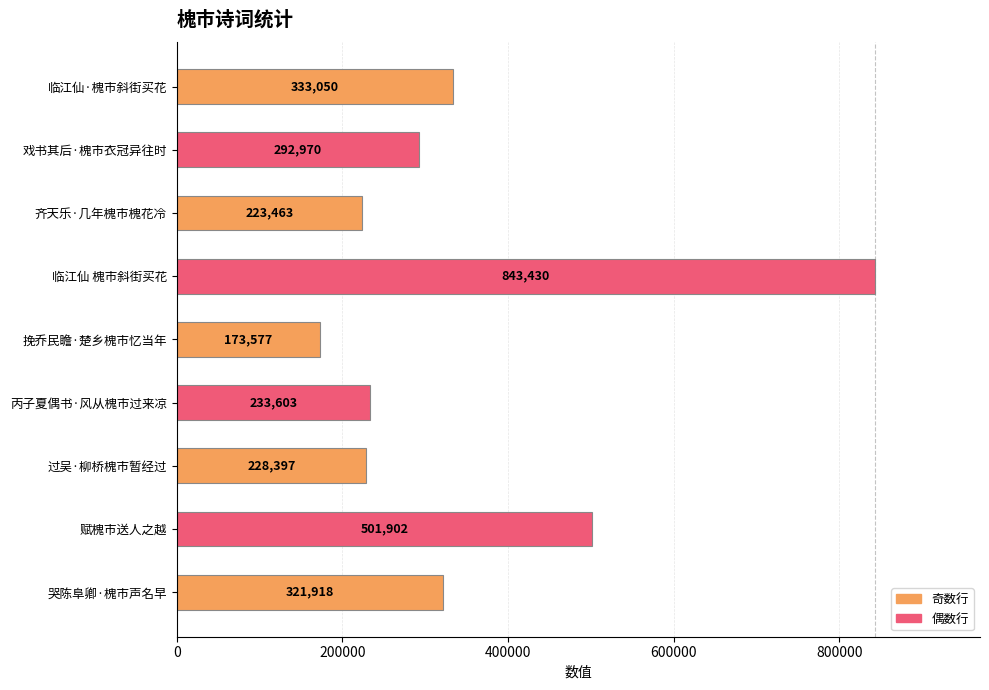

What is the difference between the maximum and minimum values?

669853